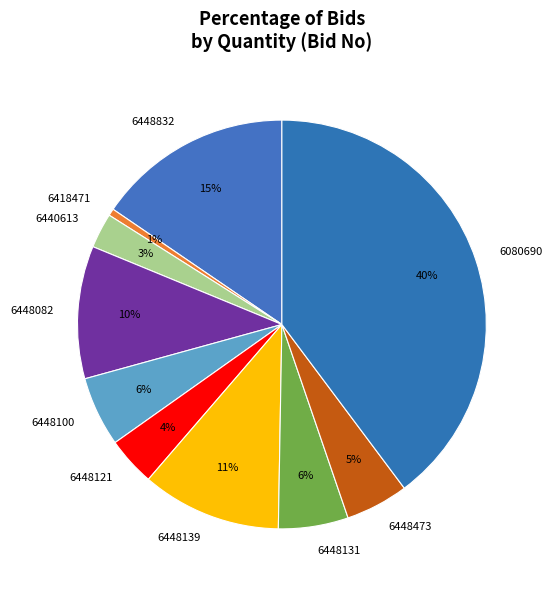

Is 6440613 the majority of the pie?

No